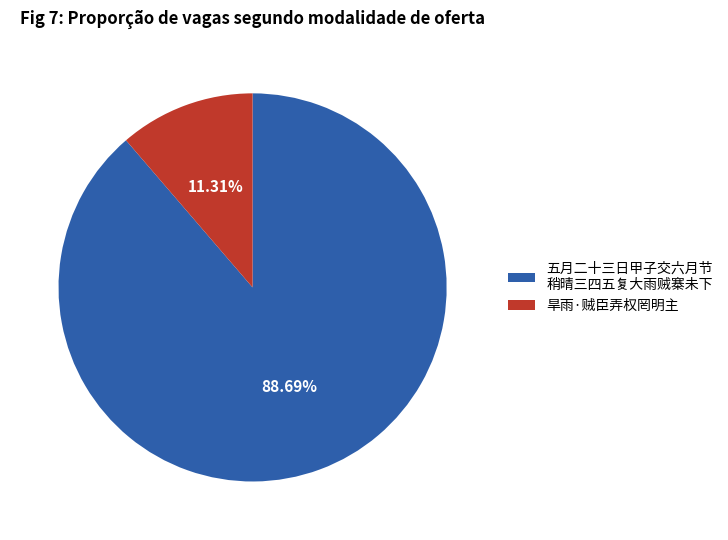

Do 五月二十三日甲子交六月节 稍晴三四五复大雨贼寨未下 and 旱雨·贼臣弄权罔明主 together represent more than half of the pie?

Yes